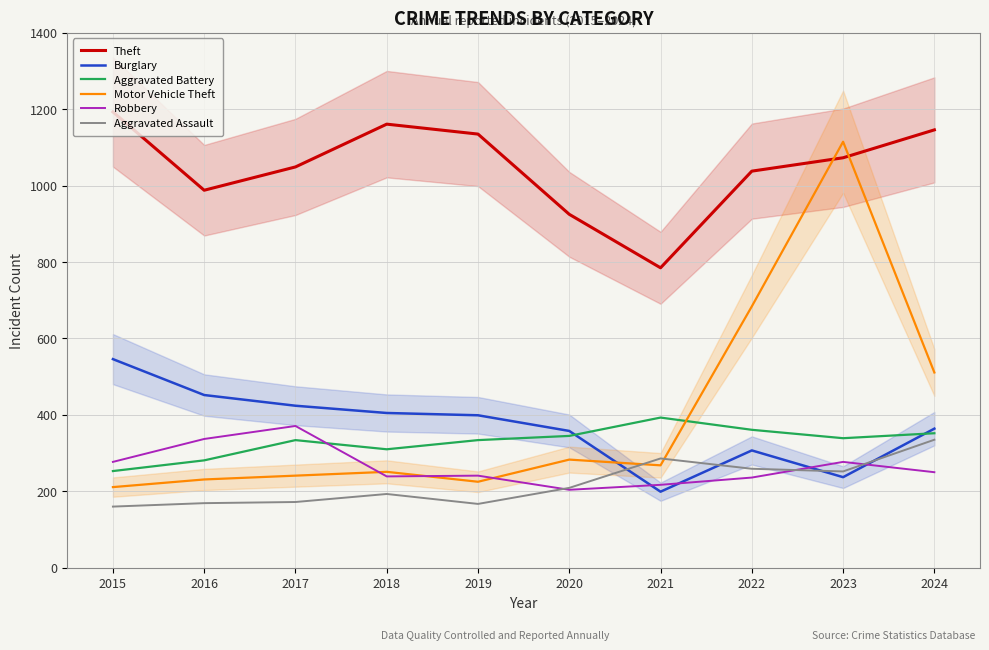

What is the value of the Theft point at the 10th from the left?

1146